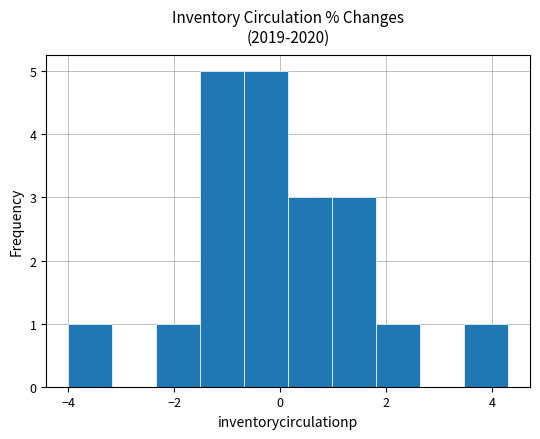

How tall is the bar that spans -4.0 to -3.2 on the x-axis? Neither the bar edges nor the heights are printed on the chart, so give them approximately, as read against the axes.

1